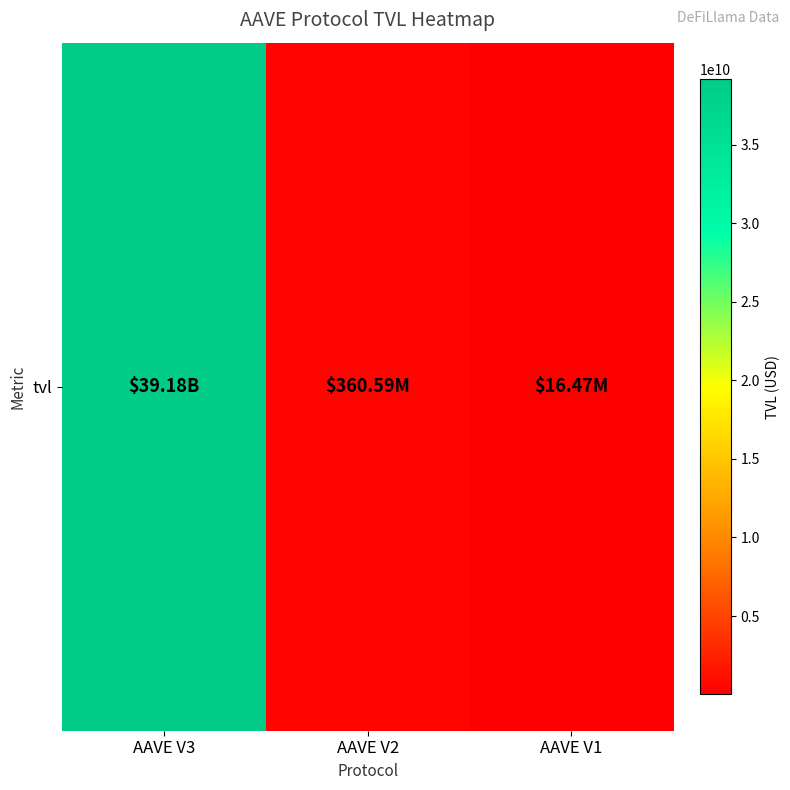

What is the maximum value shown in the chart?

39178681253.9